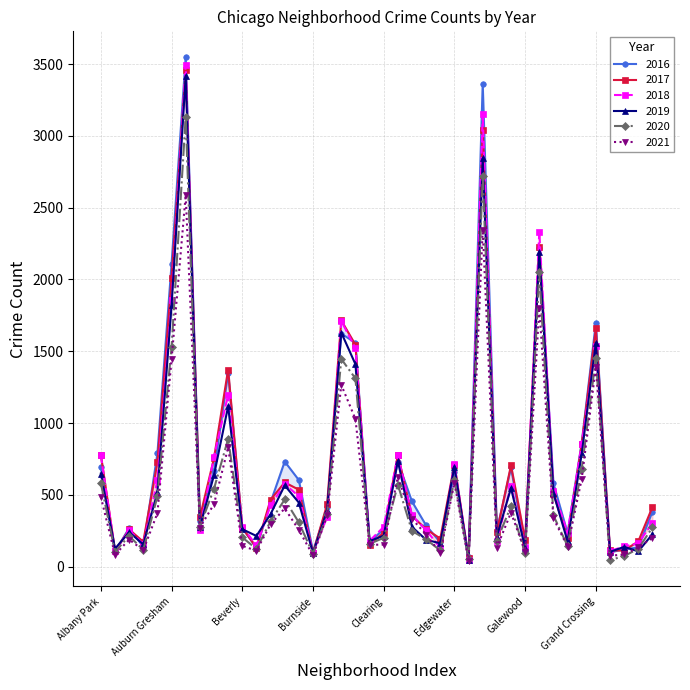

What is the total value across all series at Garfield Ridge?

2823